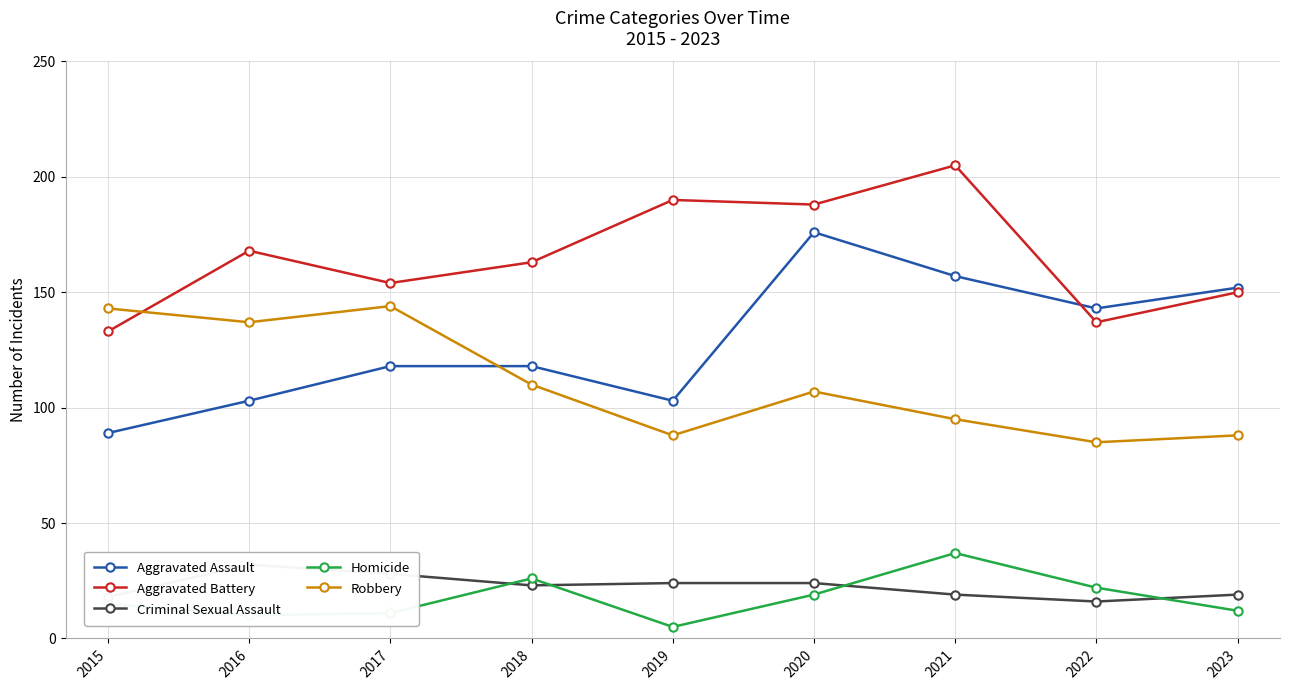

The value of Aggravated Assault at 2019 is 103. True or false?

True